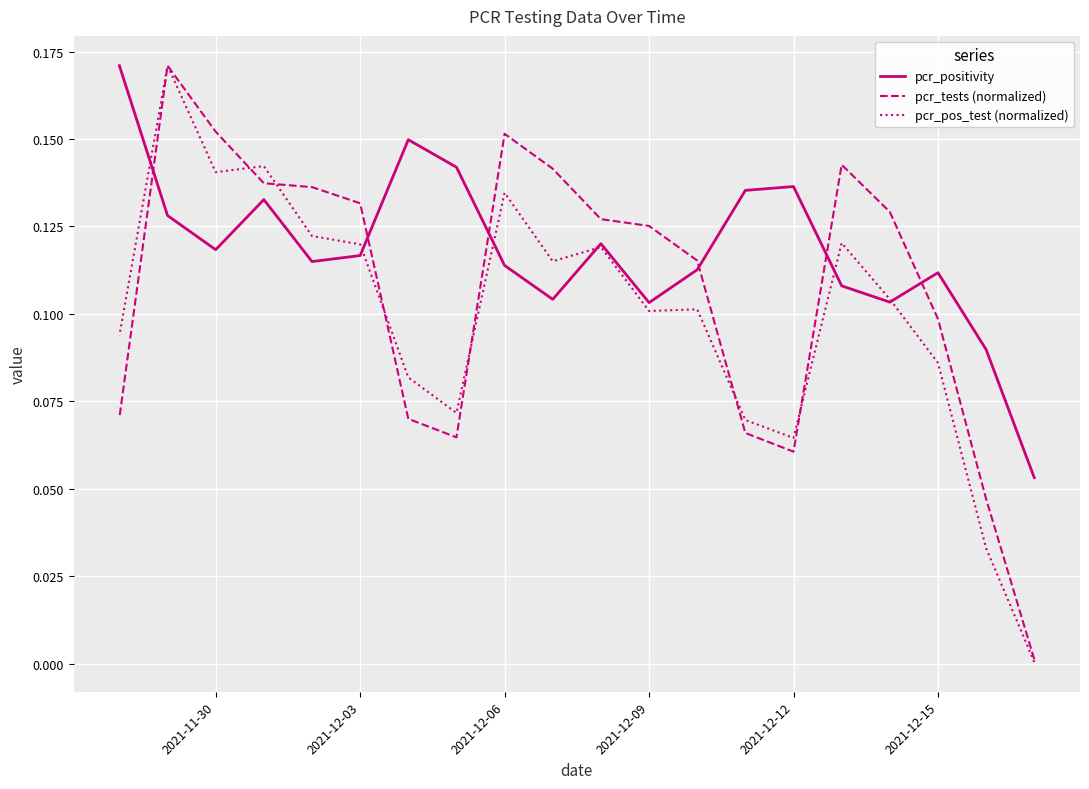

How many lines are shown in the chart?

3